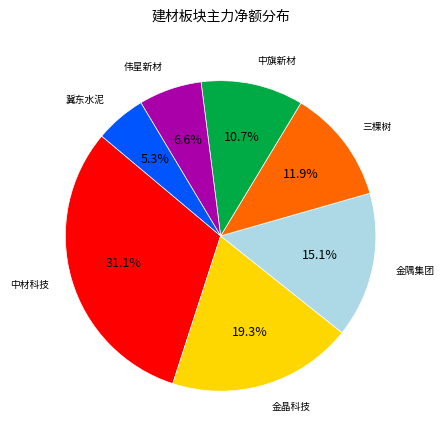

How many slices are in this pie chart?

7